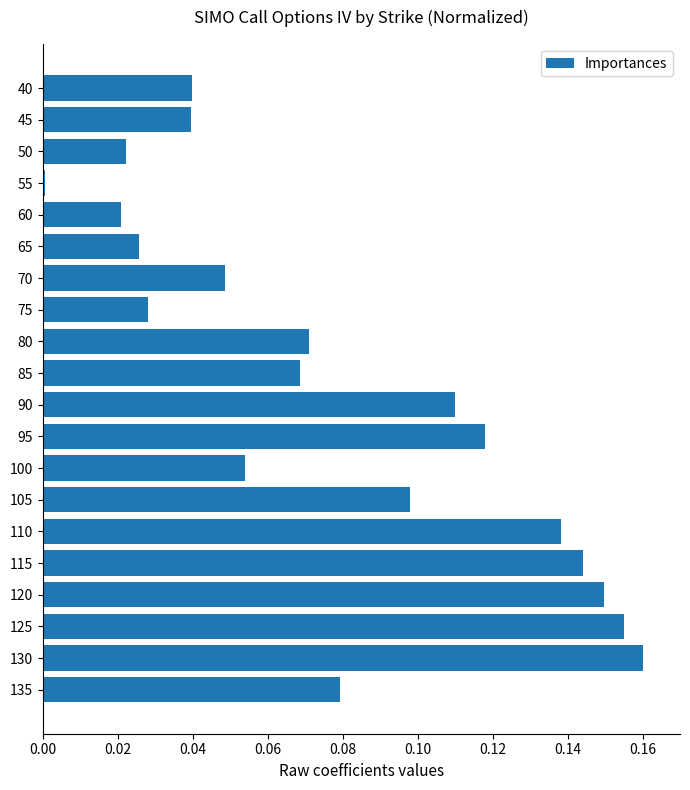

How many bars are there in total?

20